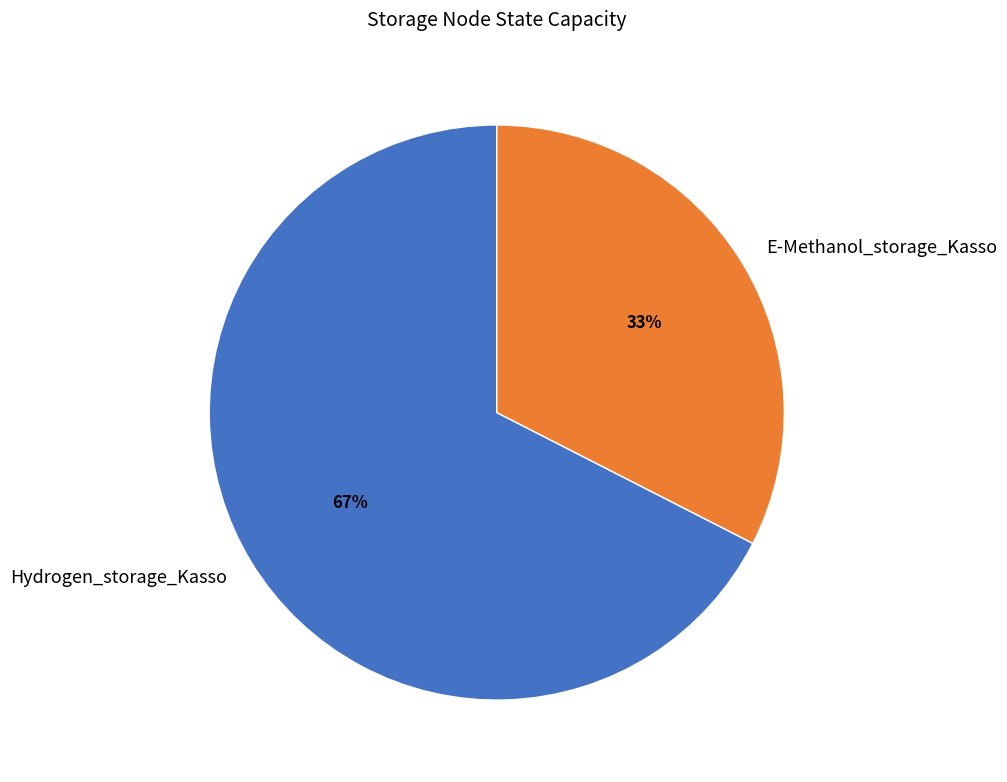

What percentage is the Hydrogen_storage_Kasso slice, to the nearest percent?

67%